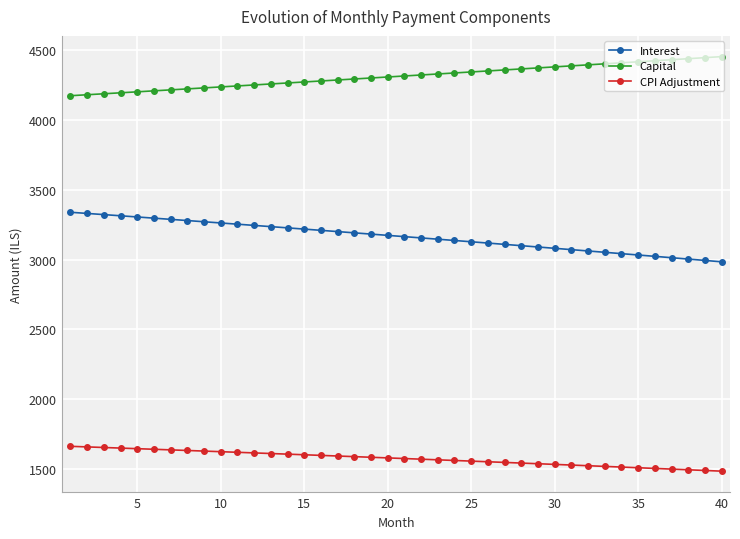

What is the average value of the Interest series?

3166.2